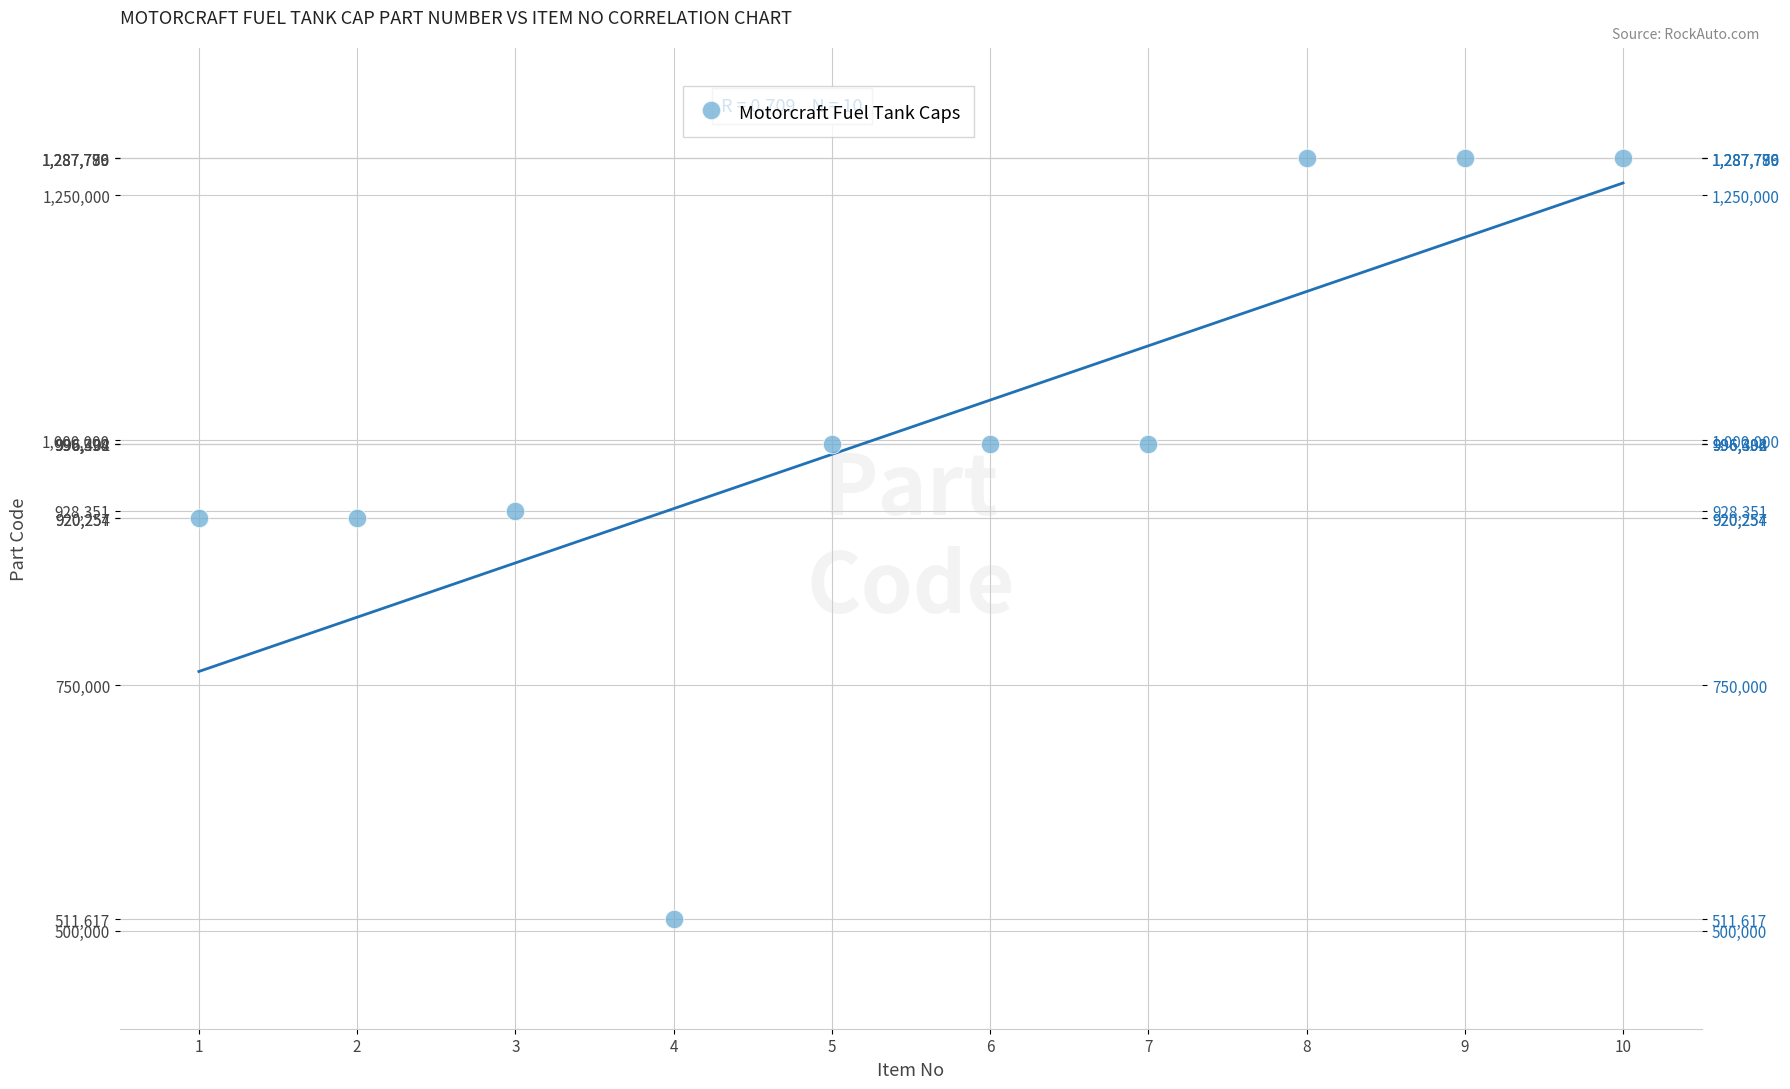

What is the range of Y values (max minus min)?

776179